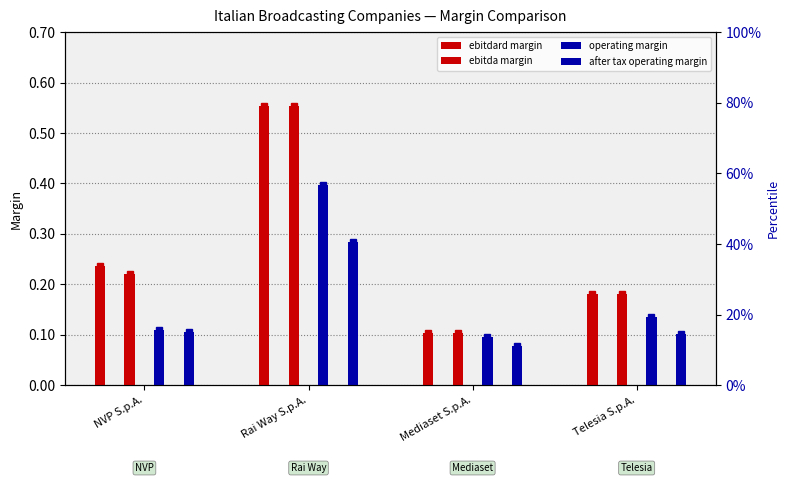

What is the sum of the after tax operating margin values at Telesia S.p.A. and NVP S.p.A.?

0.2